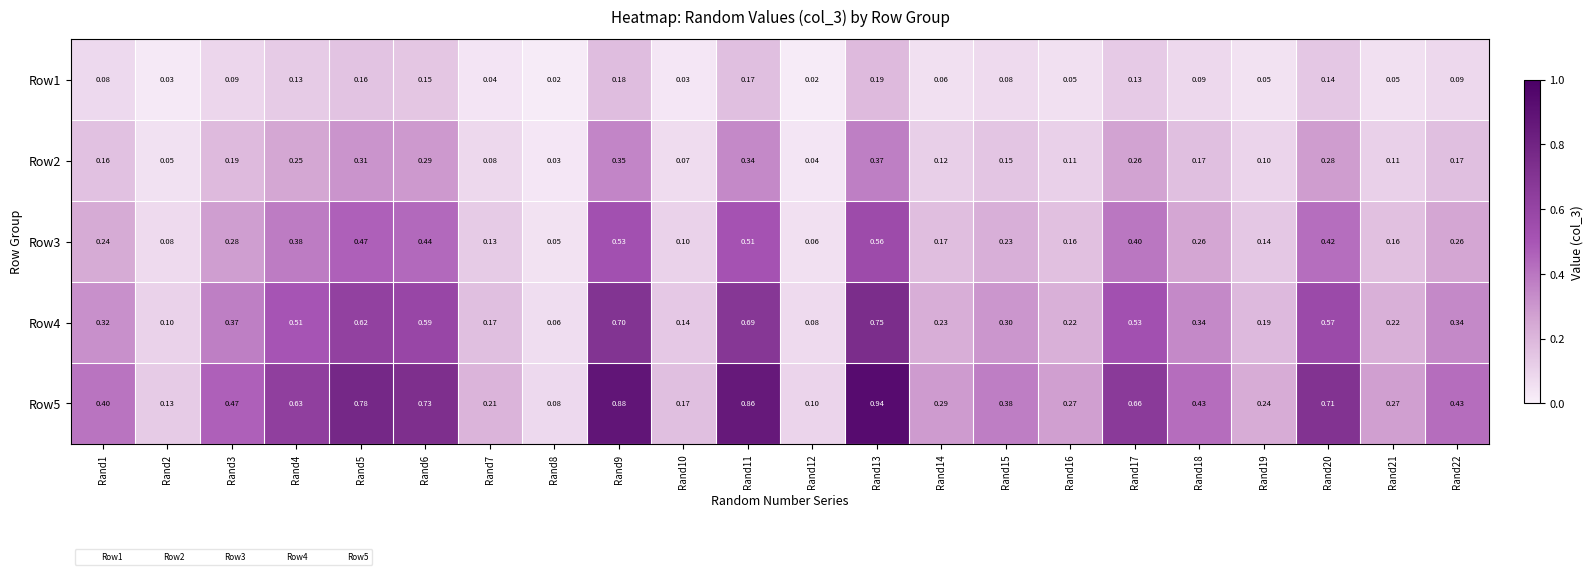

Is the value of Row1 at Rand21 greater than the value of Row3 at Rand17?

No